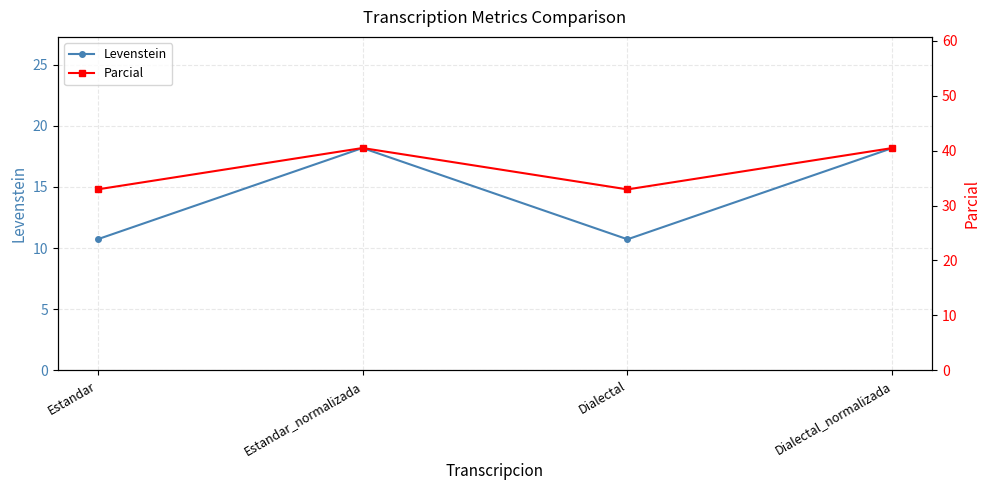

Where does the Levenstein series first go above 18?

Estandar_normalizada